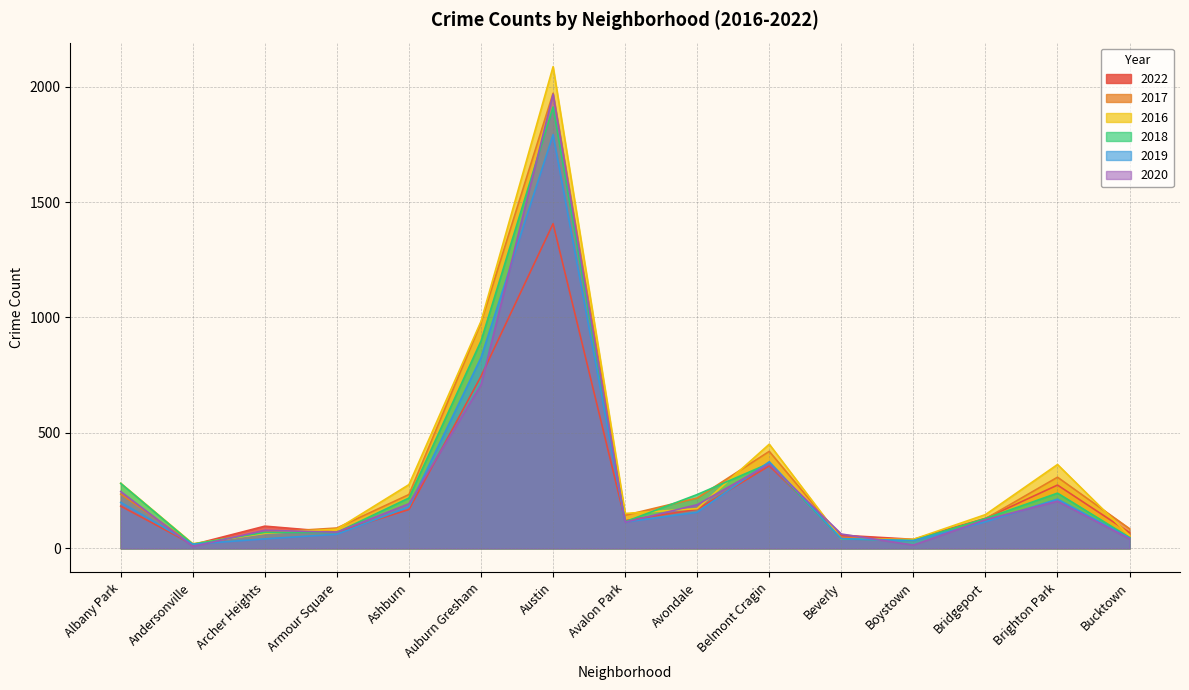

At which category is the sum across all series the highest?

Austin